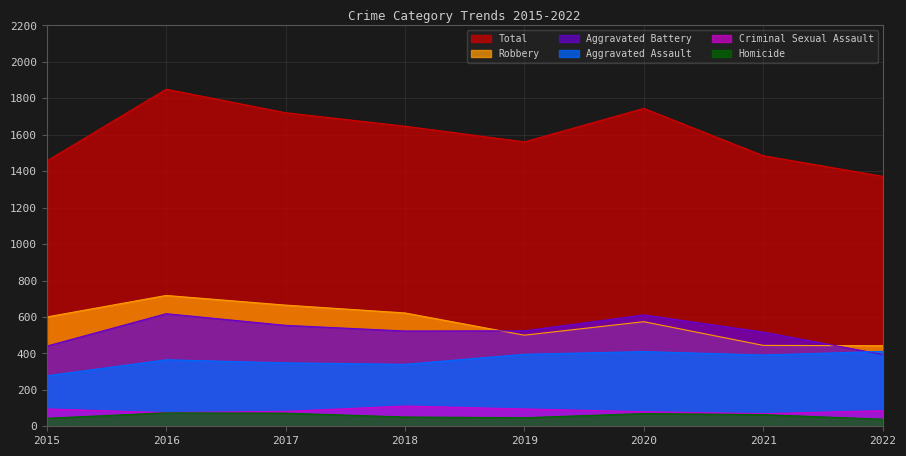

At how many categories does at least one series exceed 1592?

4